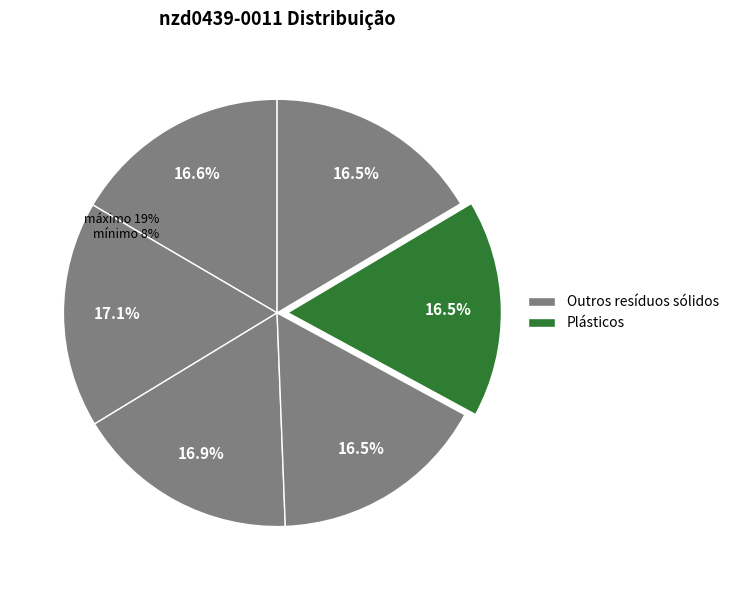

How much of the chart is everything except 2000-02-27?

83.5%